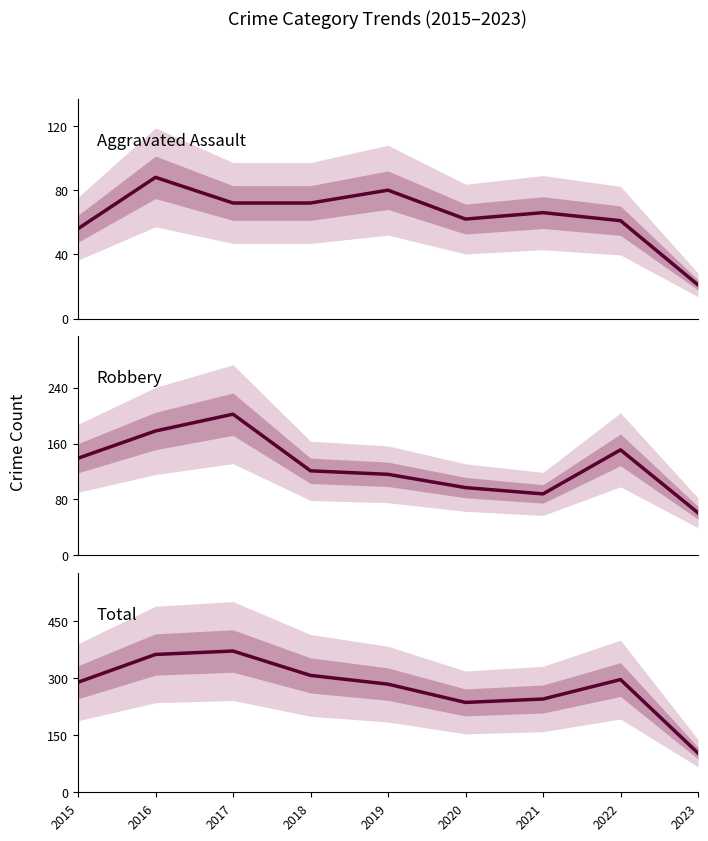

Which category has the lowest value across all series?

2023